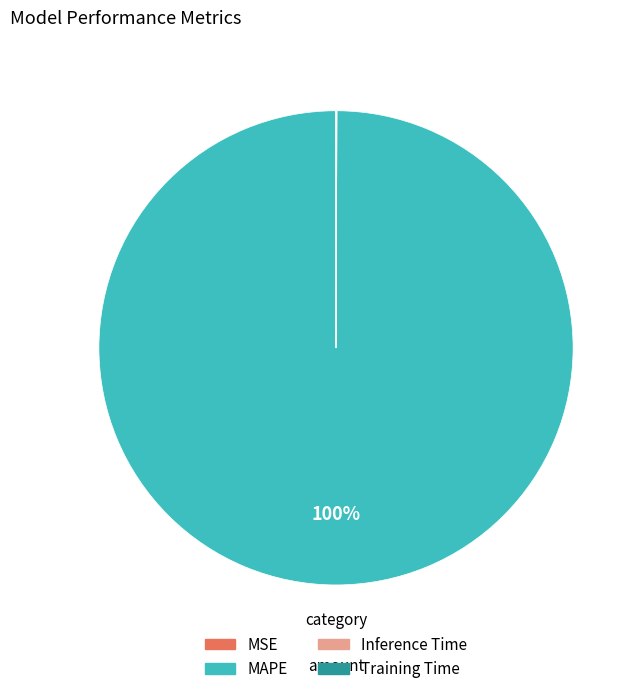

Does any single category account for the majority?

Yes